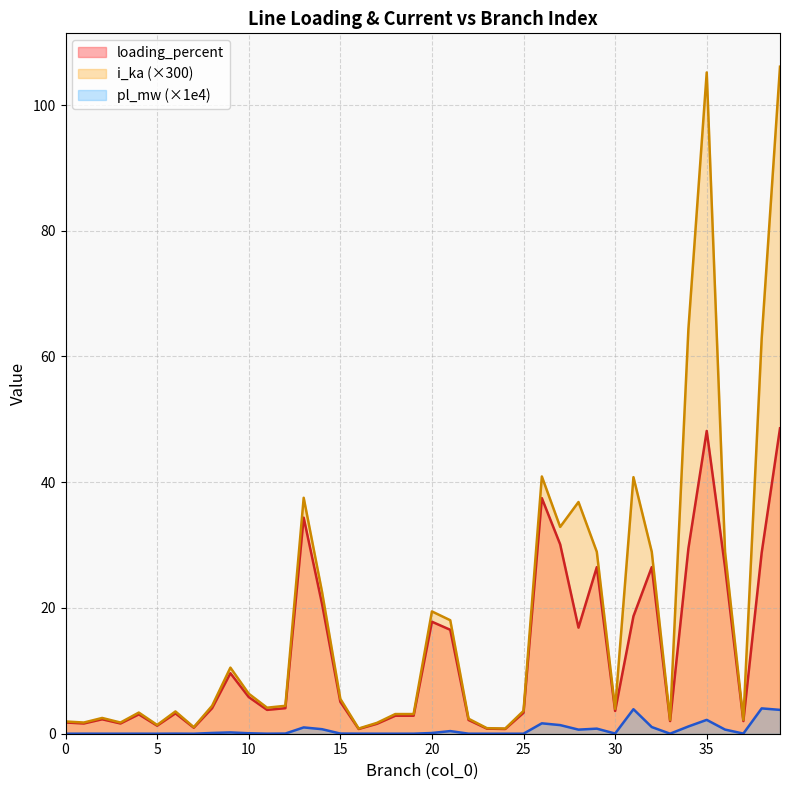

Which series has the largest total across all categories?

i_ka (×300)